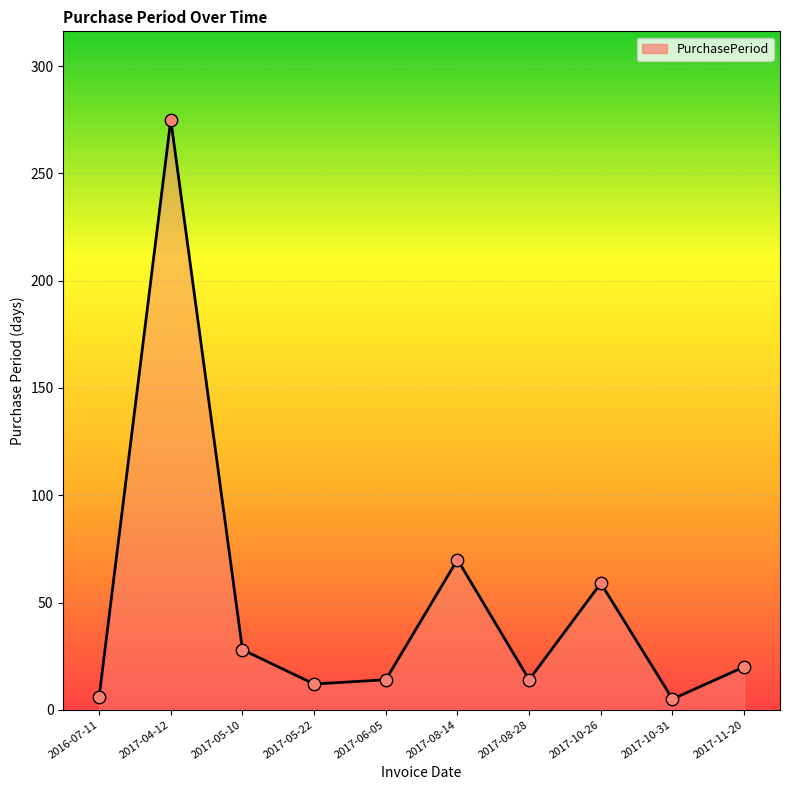

What is the change in value from 2017-08-28 to 2017-10-31?

-9